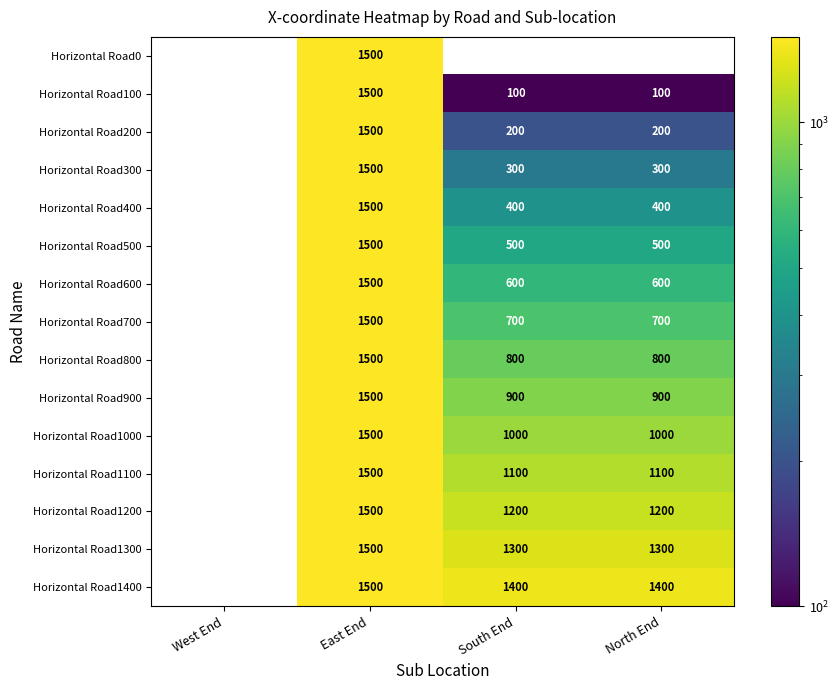

What value does the Horizontal Road600 series have at North End?

600